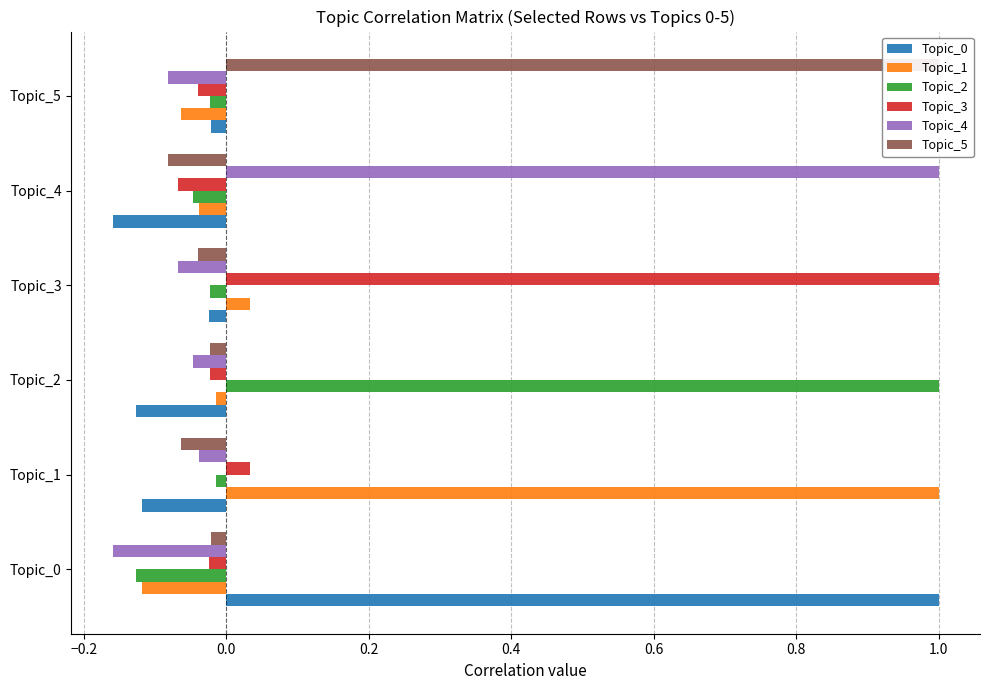

What is the value of the Topic_1 bar at the 6th from the left?

-0.1